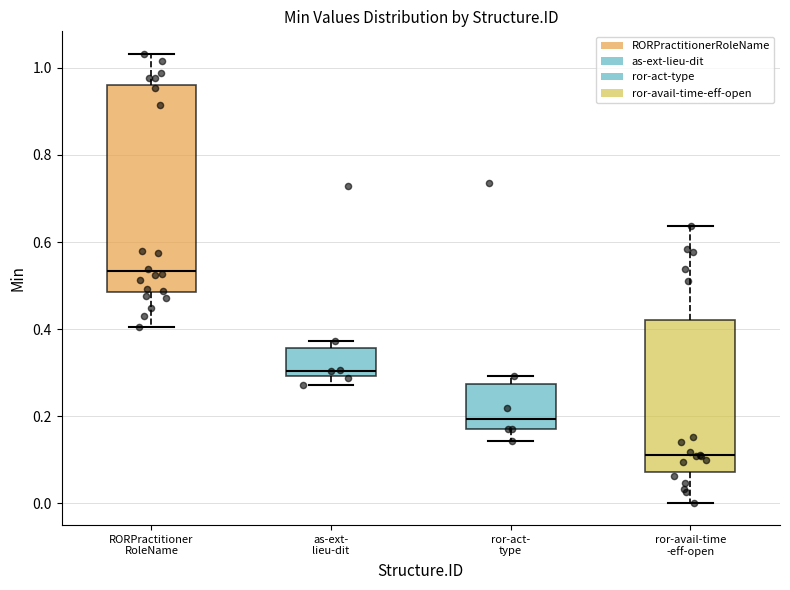

Comparing the boxes themselves (not the whiskers), which one is the tallest?

RORPractitioner RoleName